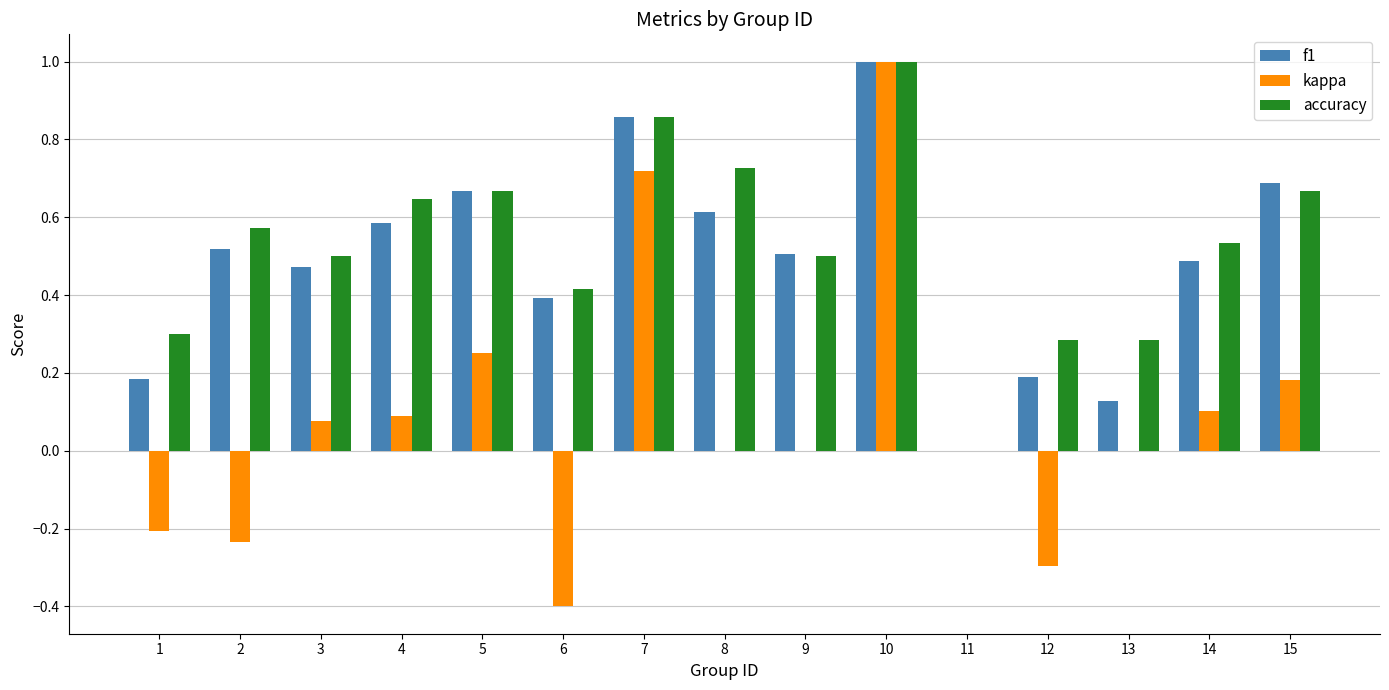

Between 12 and 15, which series saw the biggest shift?

f1